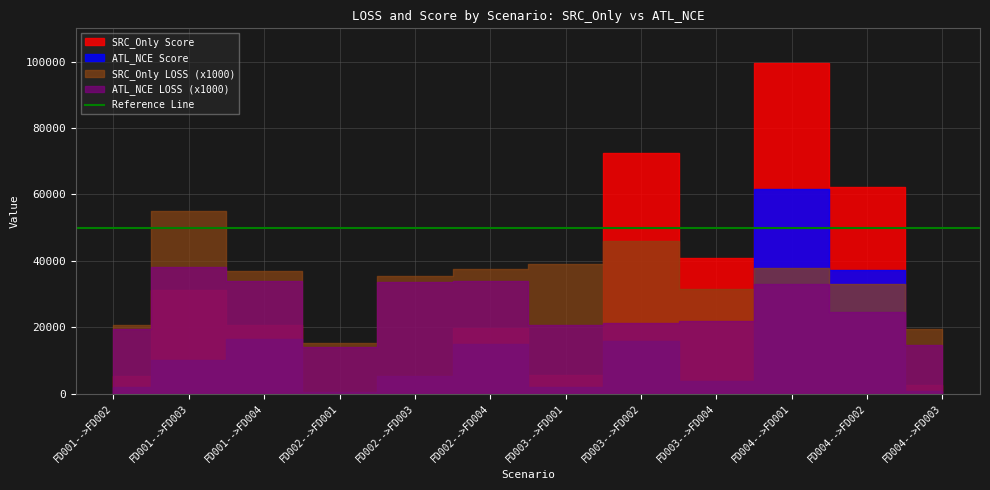

In ATL_NCE LOSS, how many points are higher than both neighbors (excluding endpoints)?

3